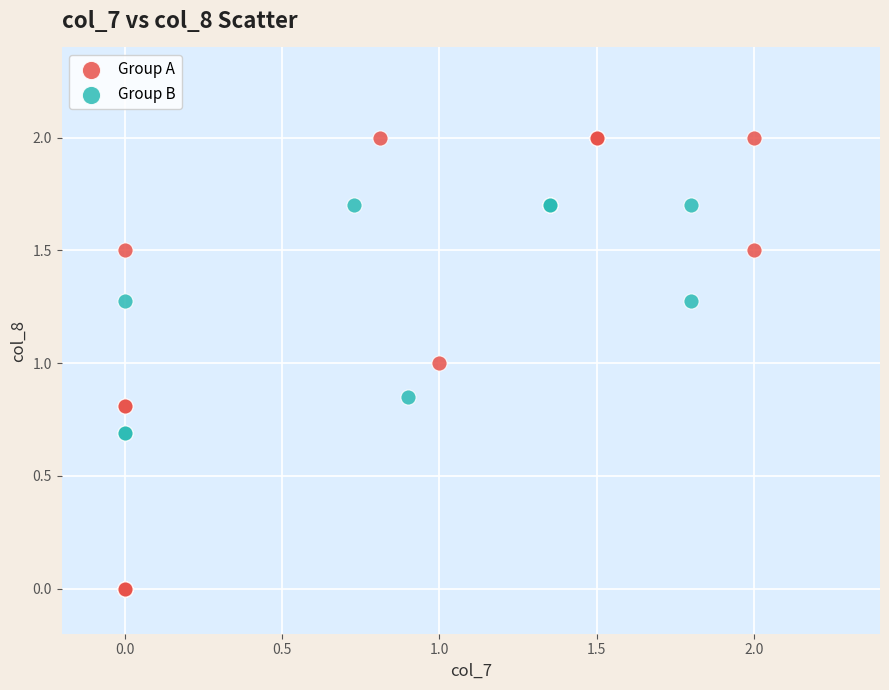

Which series has the largest Y range (max minus min)?

Group A